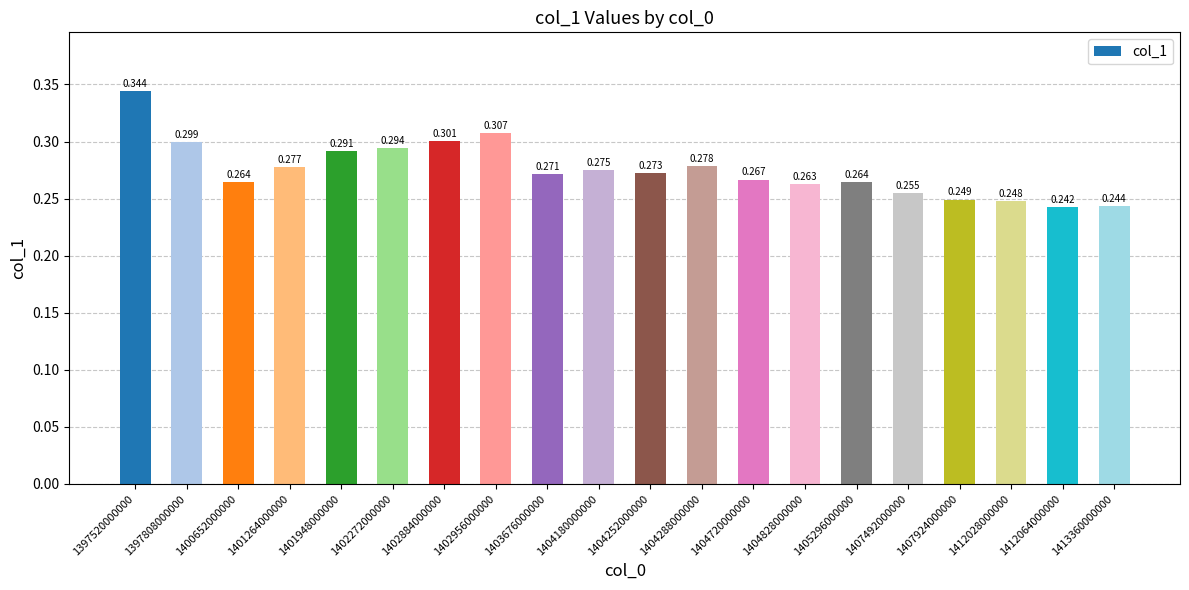

The chart shows a value of 0.1 at 1405296000000. True or false?

False